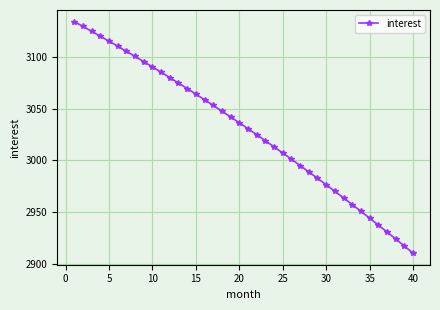

What is the difference between the second highest and minimum values?

218.9